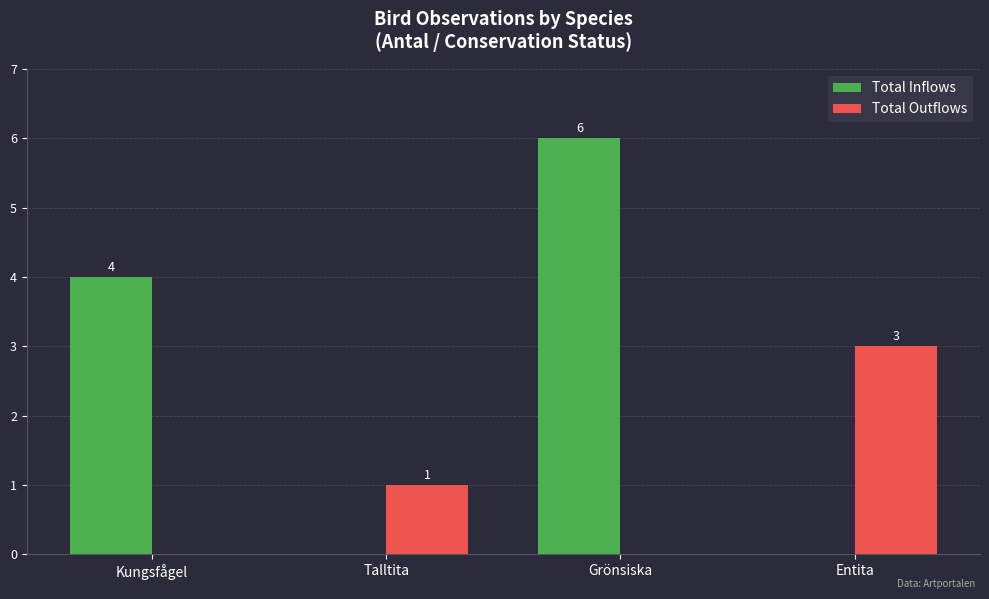

How many Total Inflows values are between 0 and 6?

4